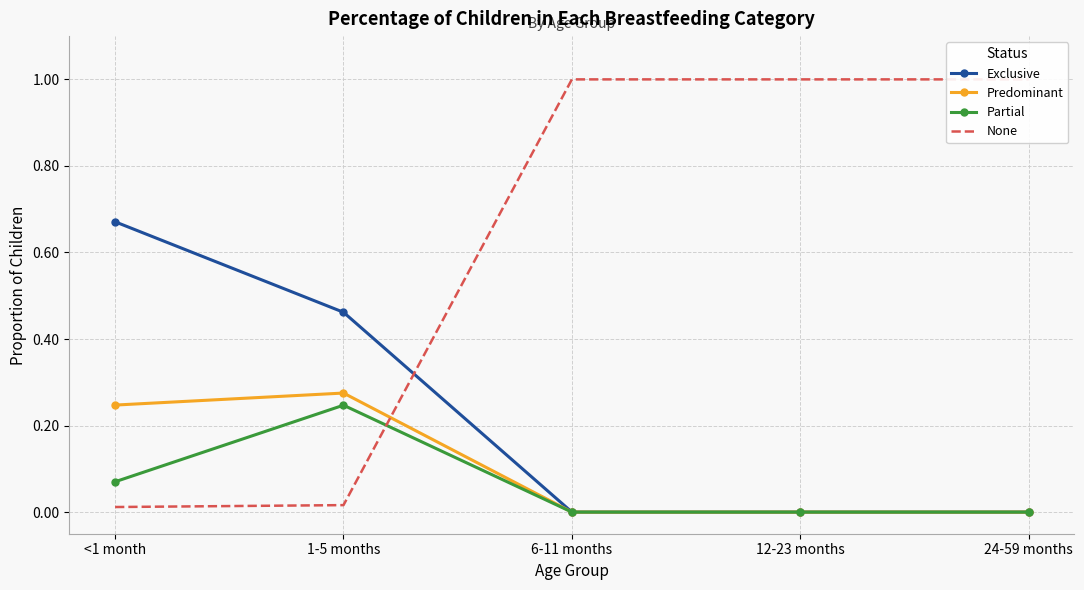

Does the chart have visible grid lines?

Yes